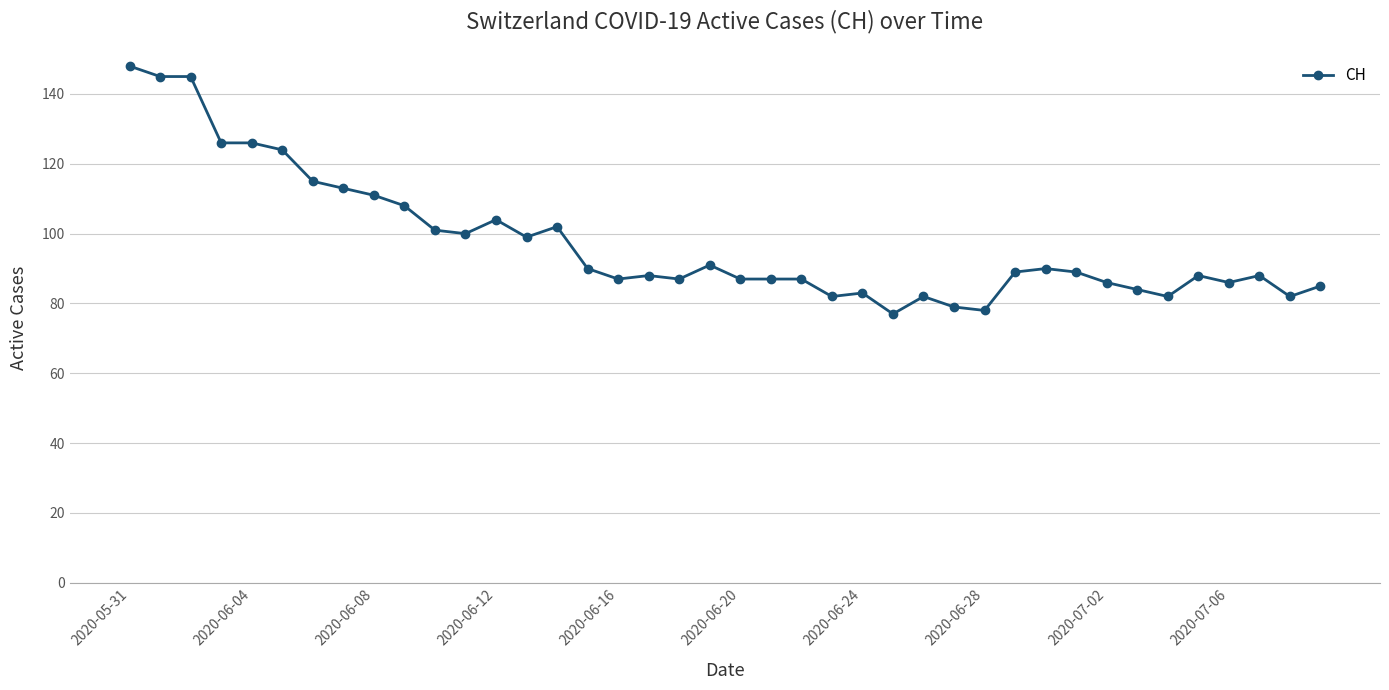

What is the average value?

98